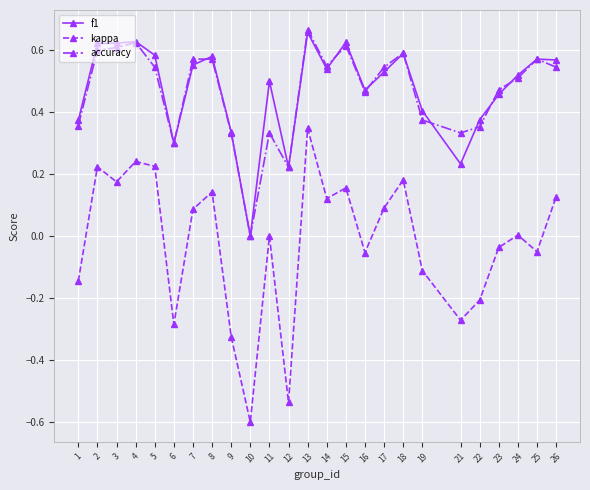

What is the total value across all series at 16?

0.9